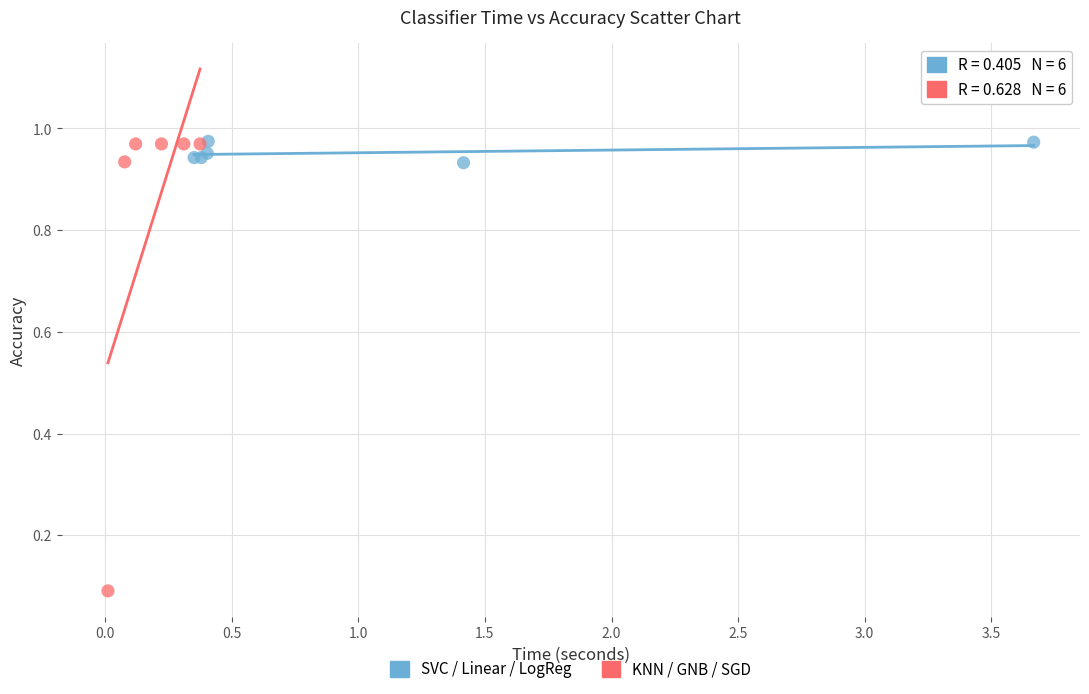

What are all the series names shown in the legend?

SVC / Linear / LogReg, KNN / GNB / SGD